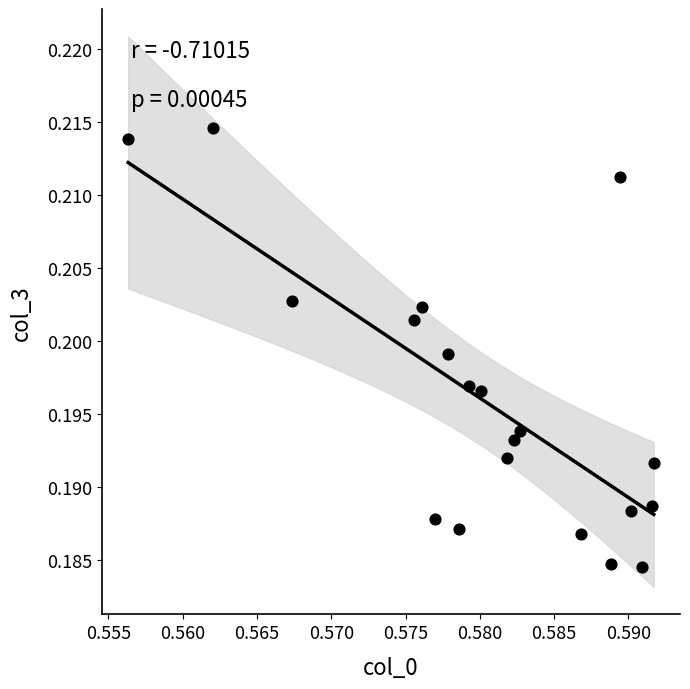

Count the number of points in this scatter plot.

20